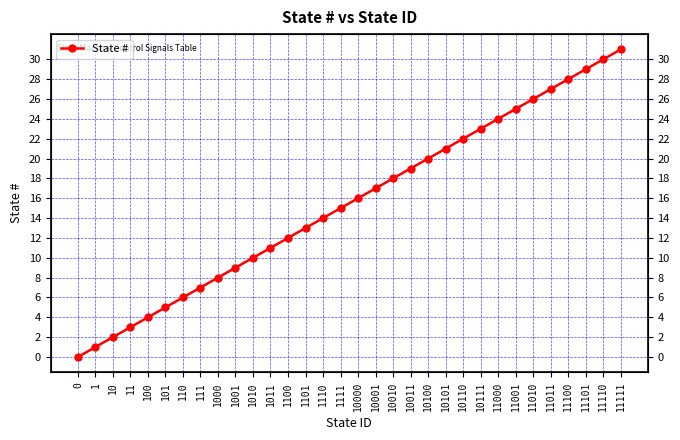

List the labels in order of value, largest first.

11111, 11110, 11101, 11100, 11011, 11010, 11001, 11000, 10111, 10110, 10101, 10100, 10011, 10010, 10001, 10000, 1111, 1110, 1101, 1100, 1011, 1010, 1001, 1000, 111, 110, 101, 100, 11, 10, 1, 0